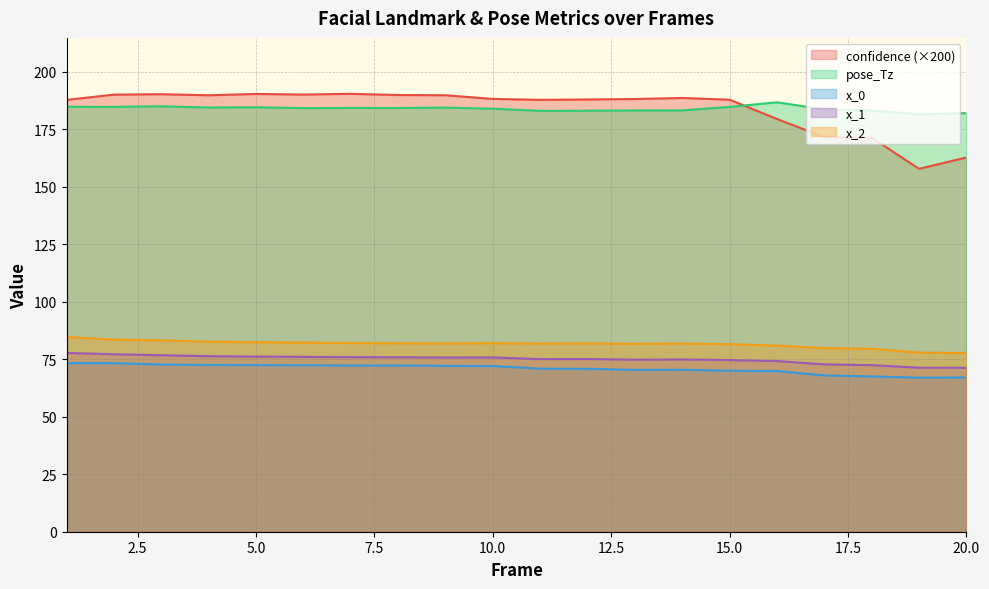

What is the minimum value shown in the chart?

67.0